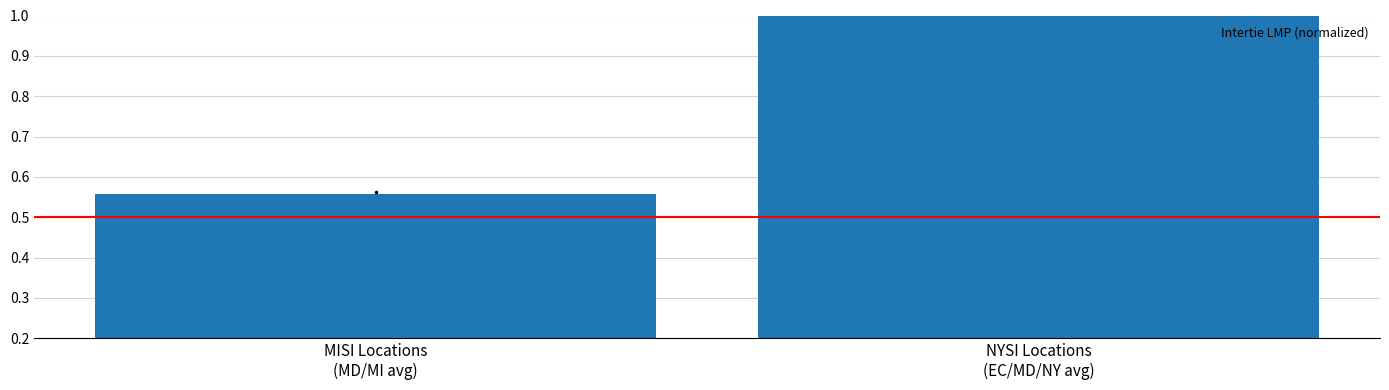

What is the change in value from MISI Locations
(MD/MI avg) to NYSI Locations
(EC/MD/NY avg)?

+0.4